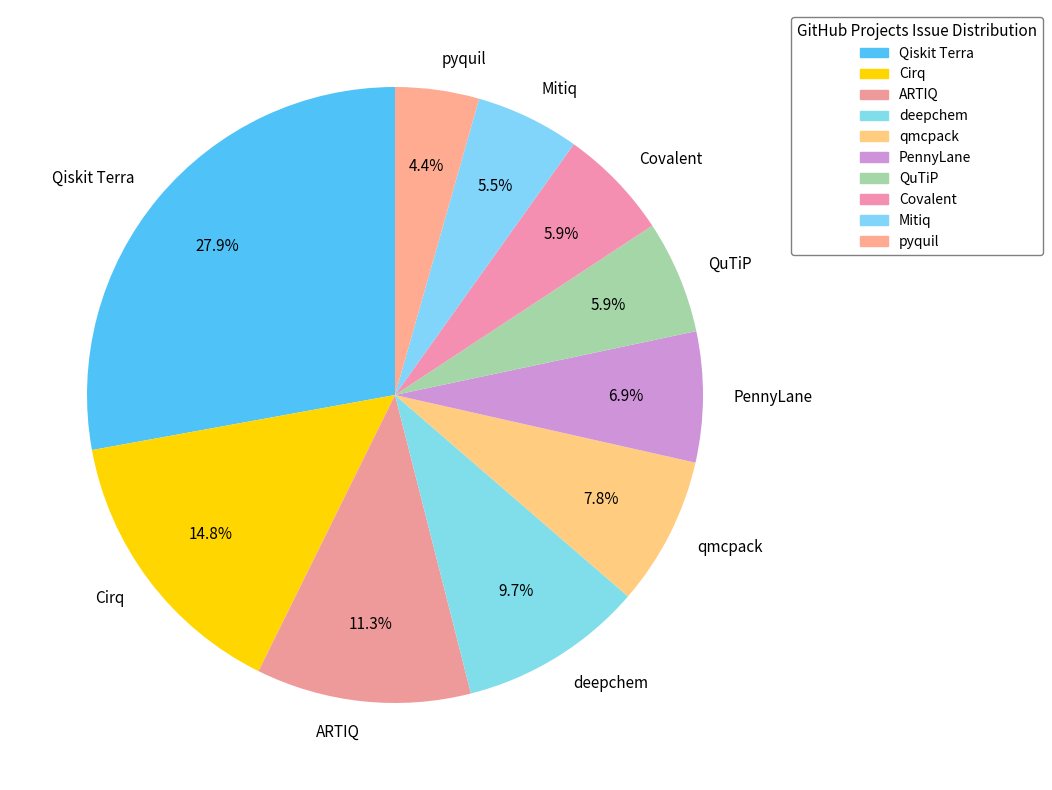

How much of the chart is everything except ARTIQ?

88.7%